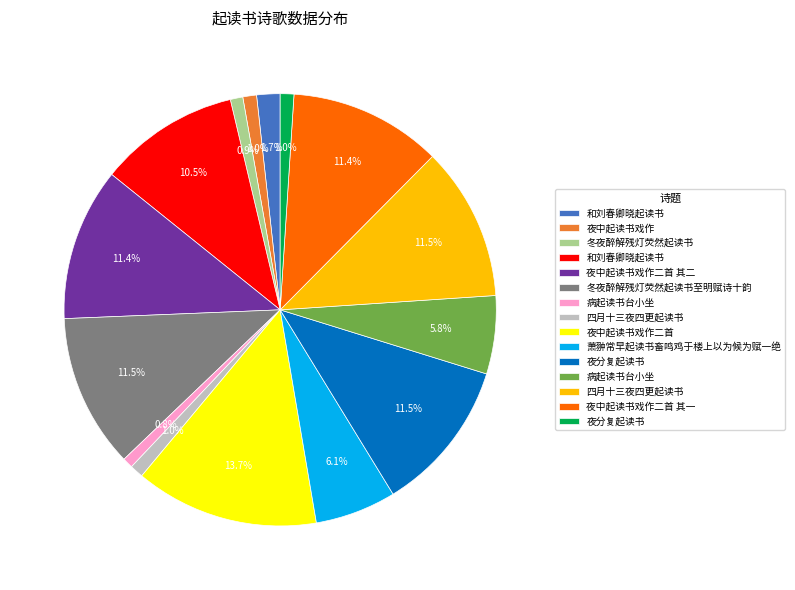

Is there a majority slice in this chart?

No